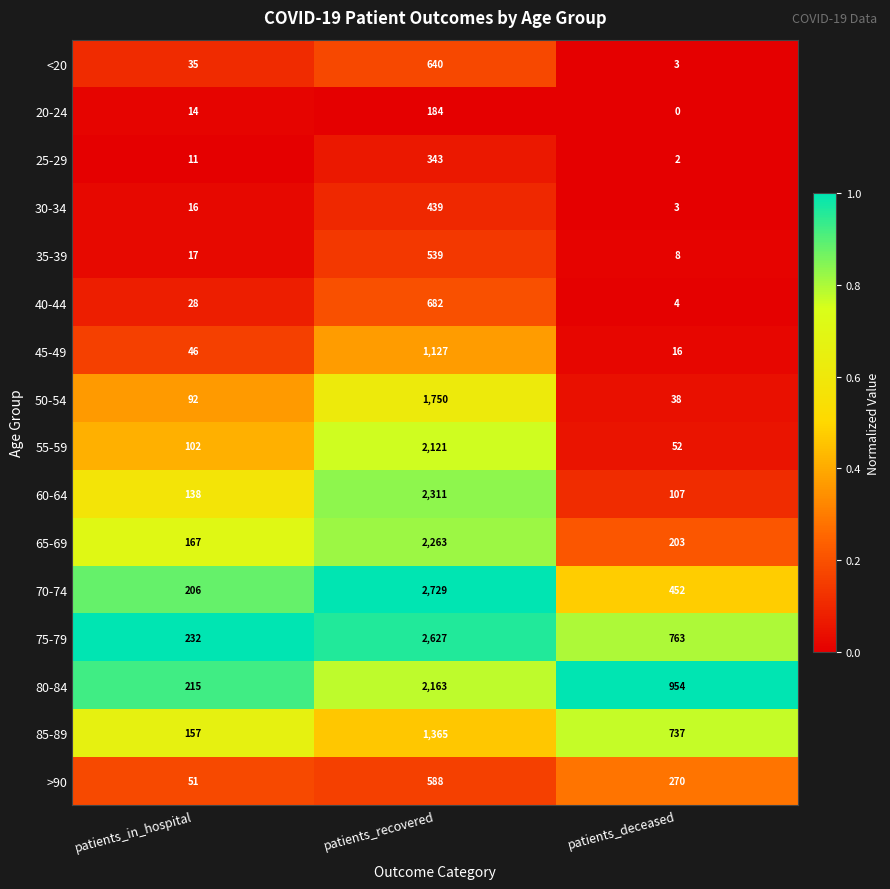

The <20 series shows 35 at patients_in_hospital. True or false?

True